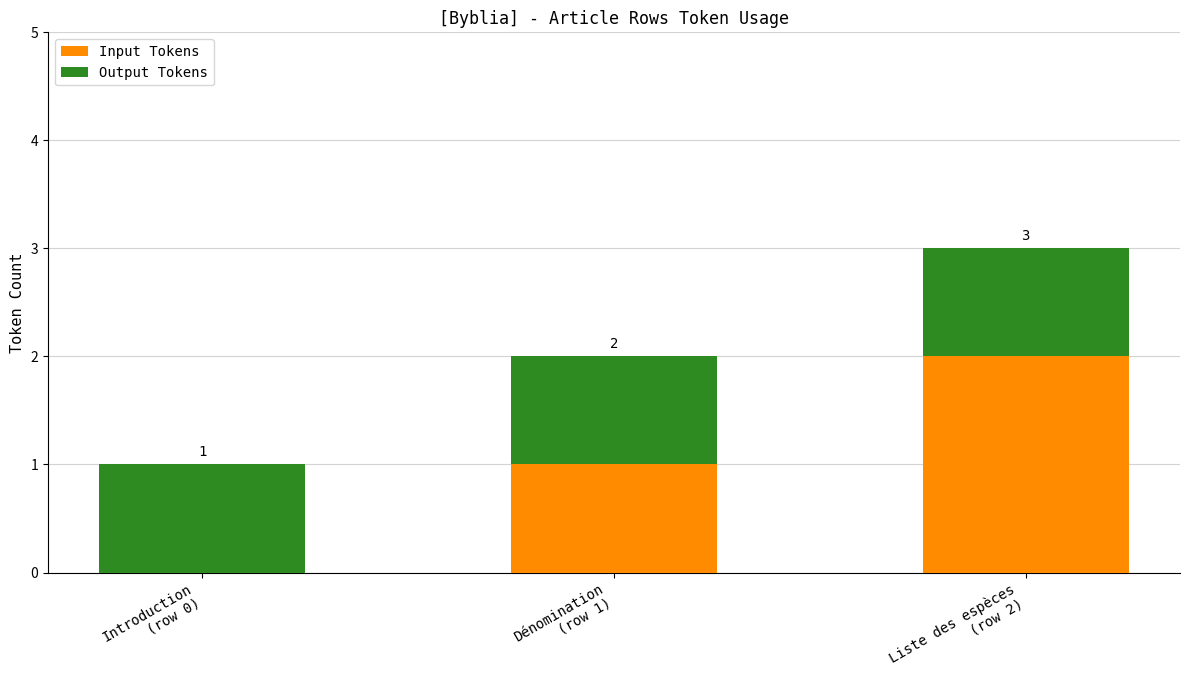

What is the sum of the Input Tokens values at Dénomination
(row 1) and Liste des espèces
(row 2)?

3